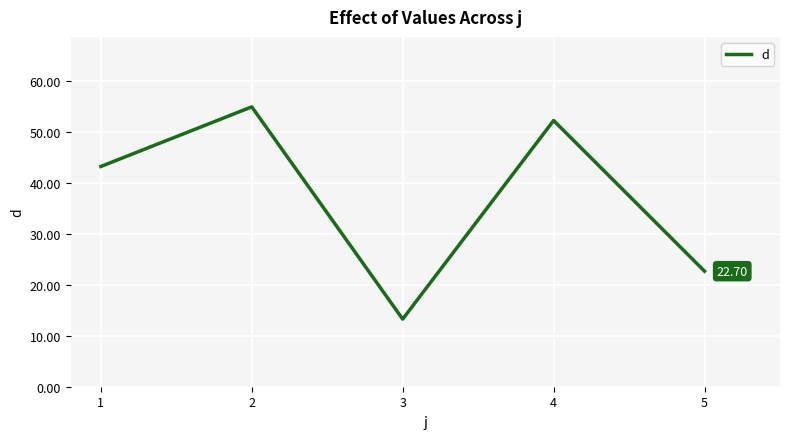

True or false: the data has more than 0 interior local peaks.

True